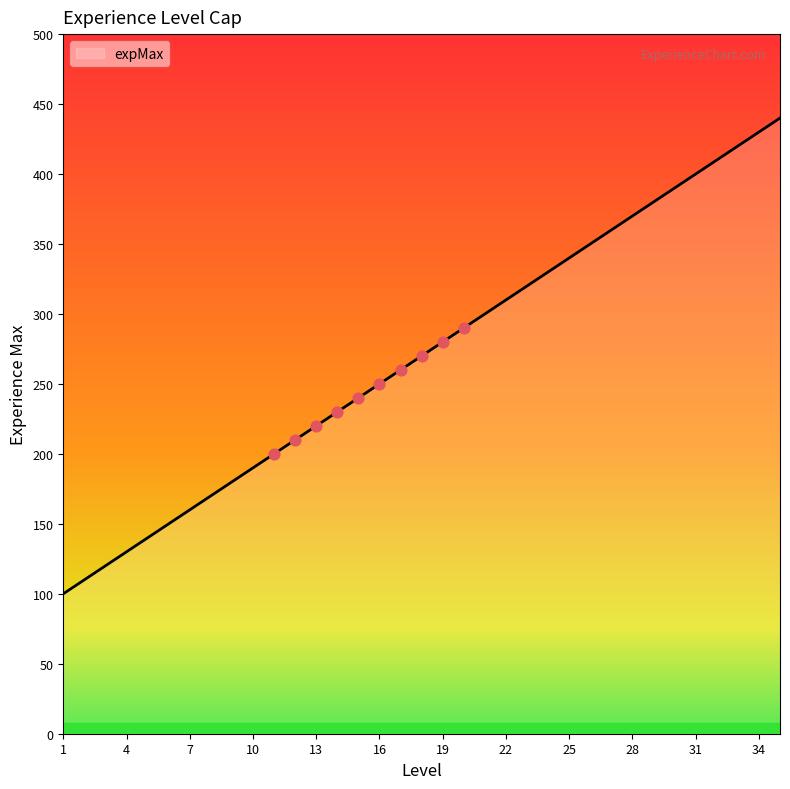

What is the maximum value shown in the chart?

440